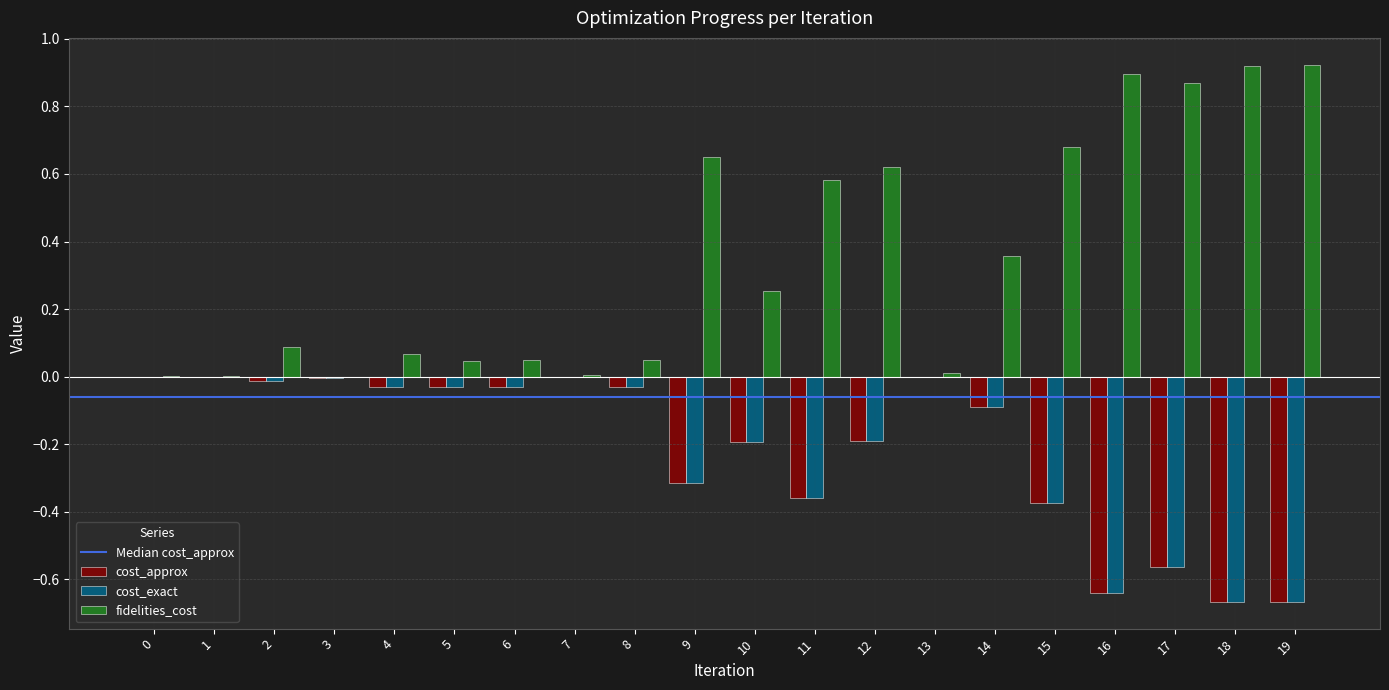

Are the bars horizontal?

No